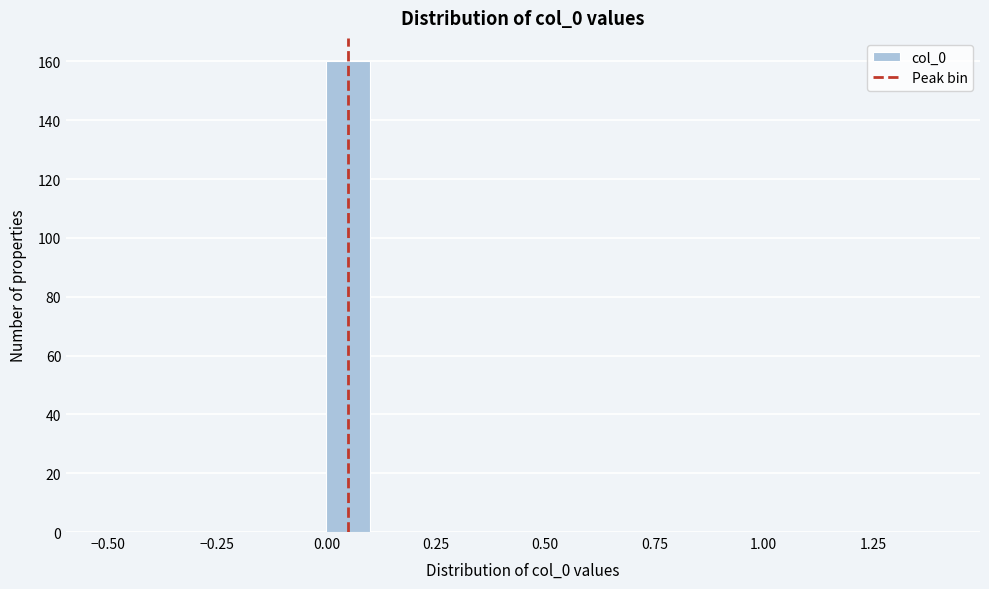

Read against the x-axis, roughly where is the centre of the tallest bar?

0.05